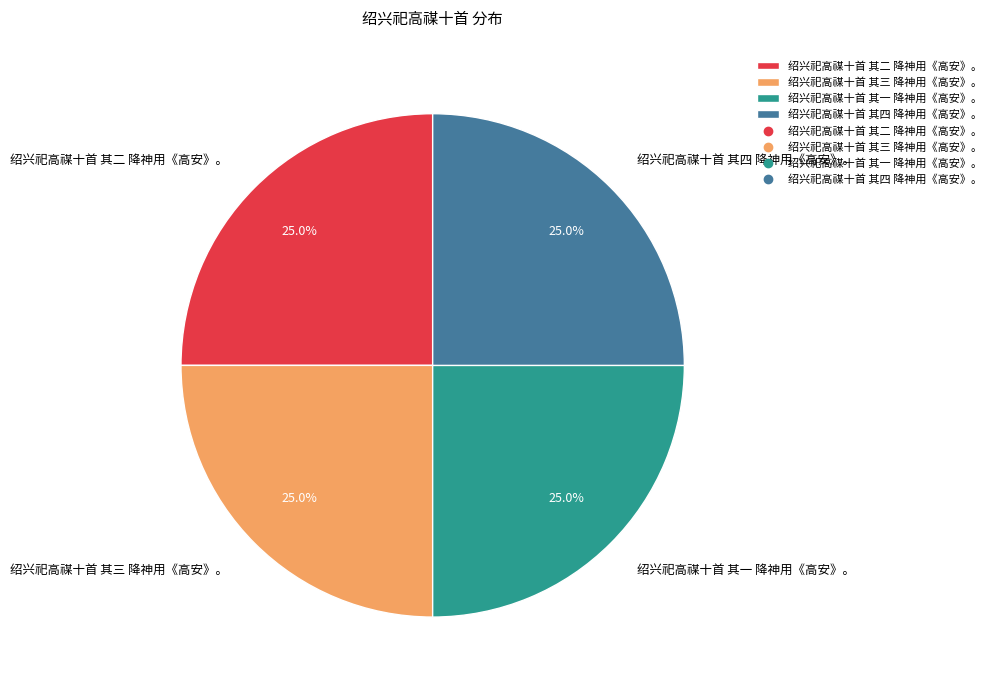

What percentage is the 绍兴祀高禖十首 其四 降神用《高安》。 slice, to the nearest percent?

25%